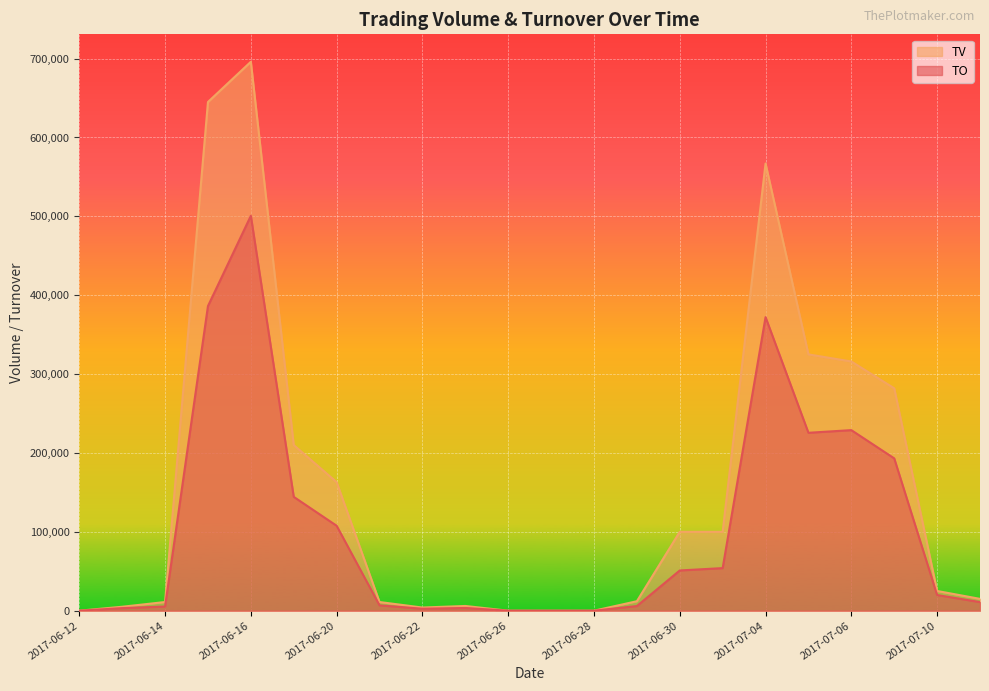

Rank the series by their maximum value, from lowest to highest.

TO, TV